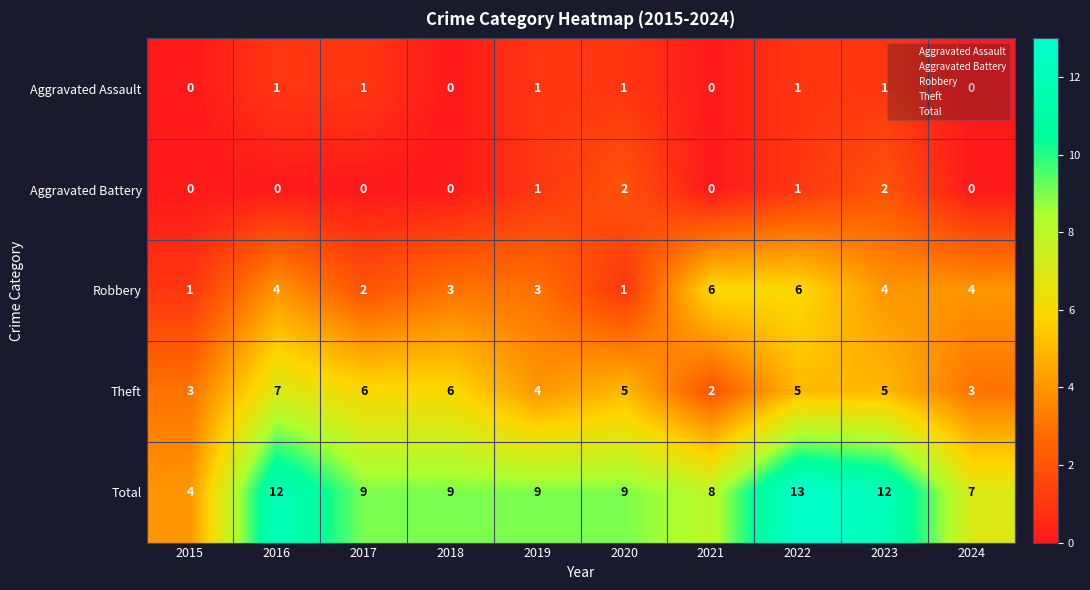

What is the total value across all series at 2015?

8